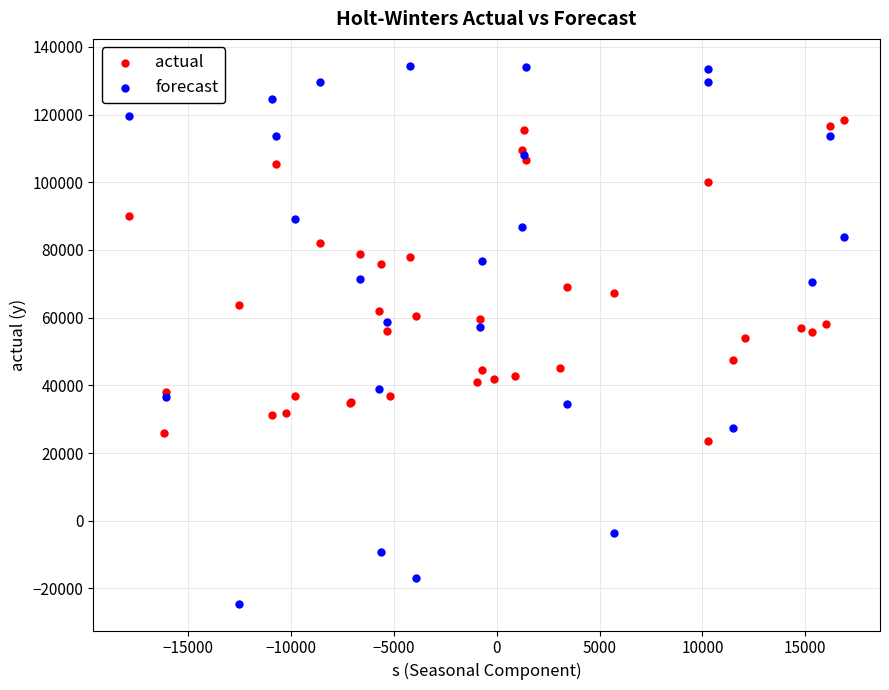

Which series reaches the maximum Y coordinate?

forecast